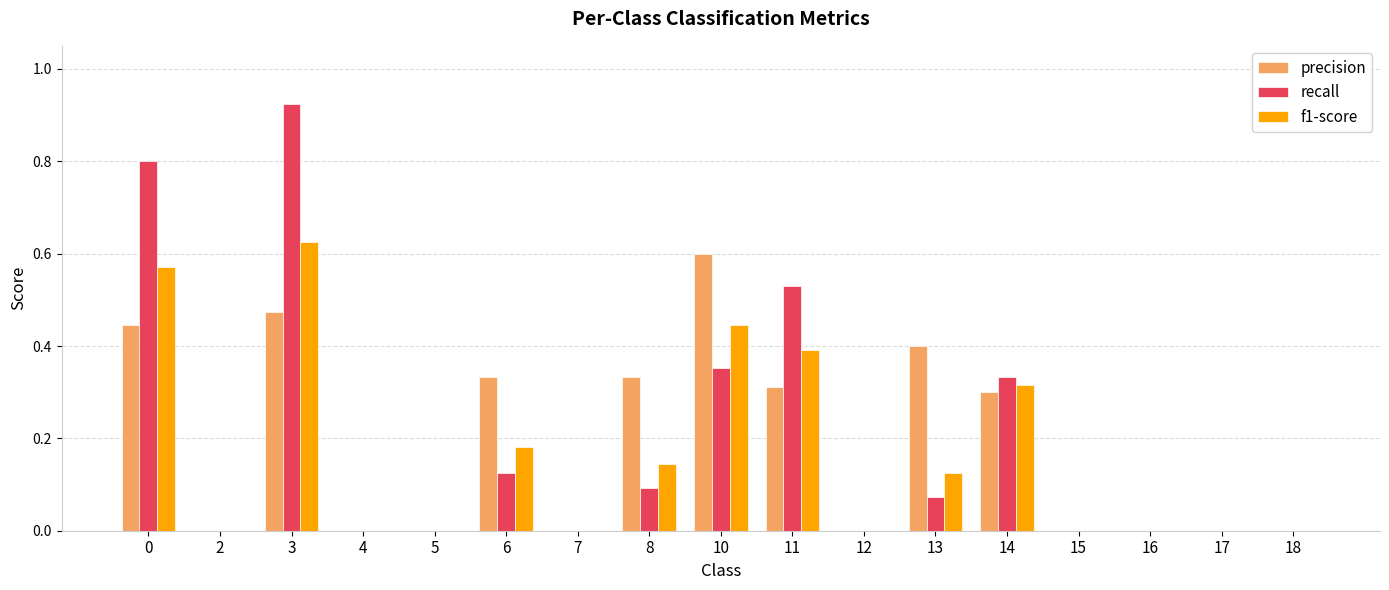

Is the value of f1-score at 7 greater than the value of recall at 0?

No